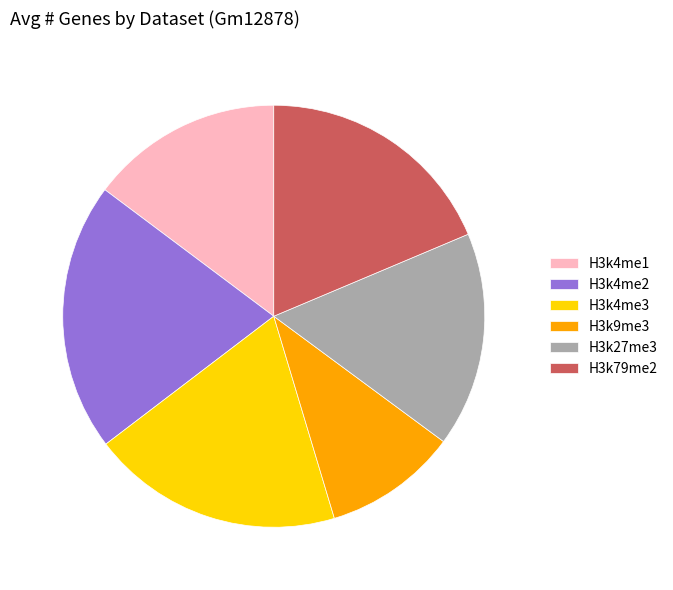

Which slice is the largest?

H3k4me2